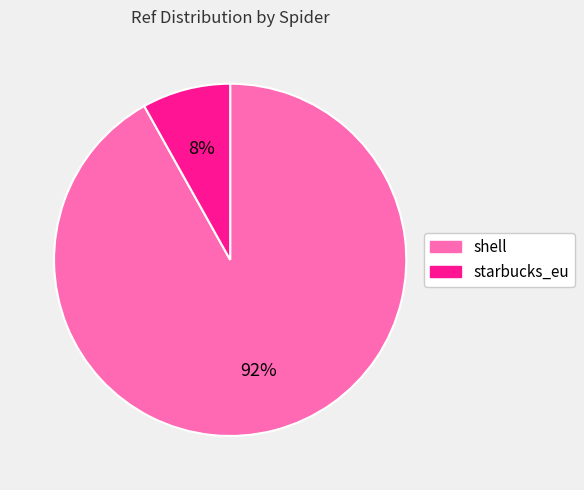

To the nearest percent, what percentage of the pie is starbucks_eu?

8%